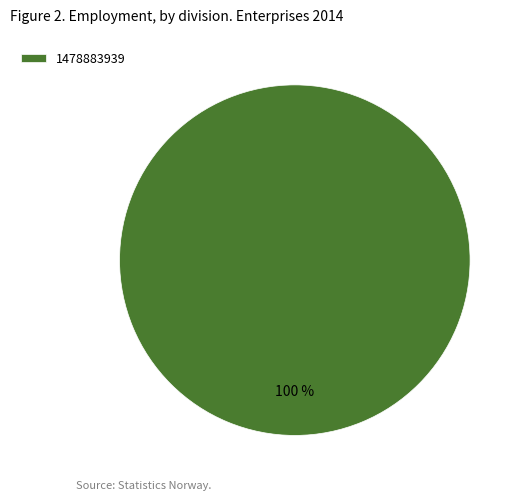

The 1478883939 slice represents 86% of the pie. True or false?

False